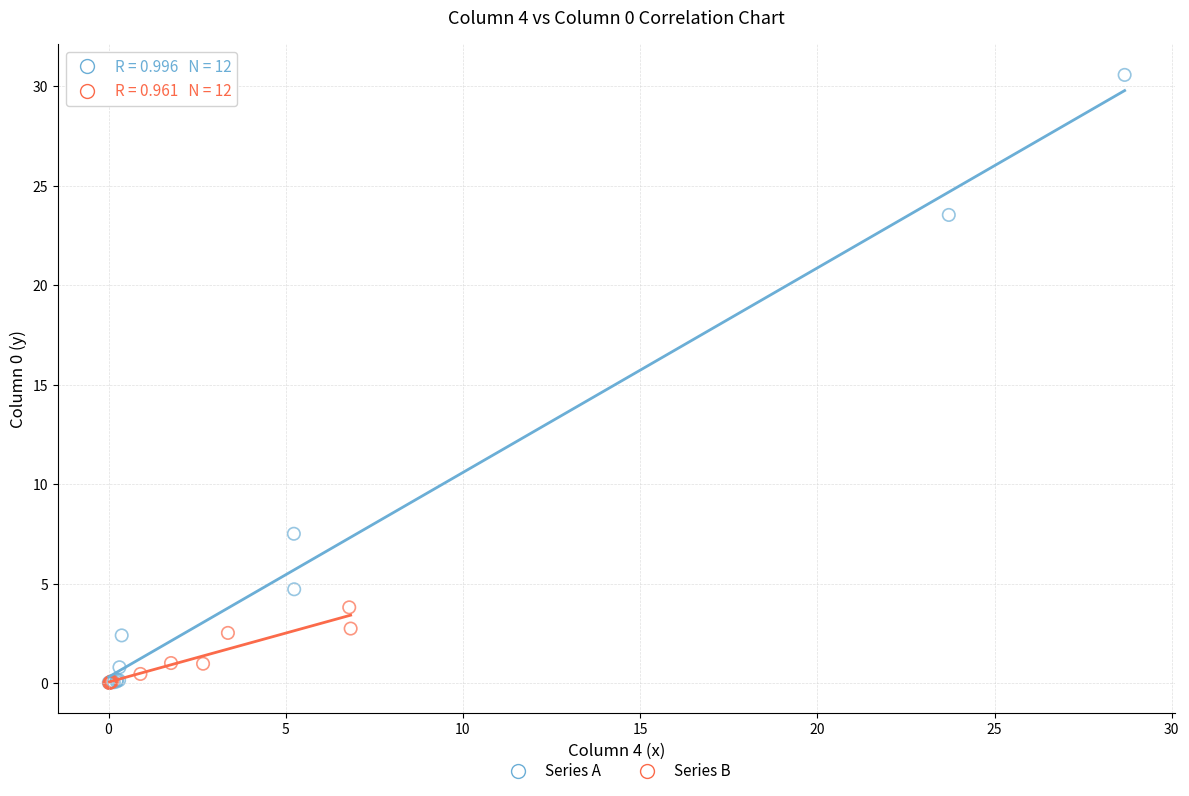

Which series reaches the maximum Y coordinate?

Series A